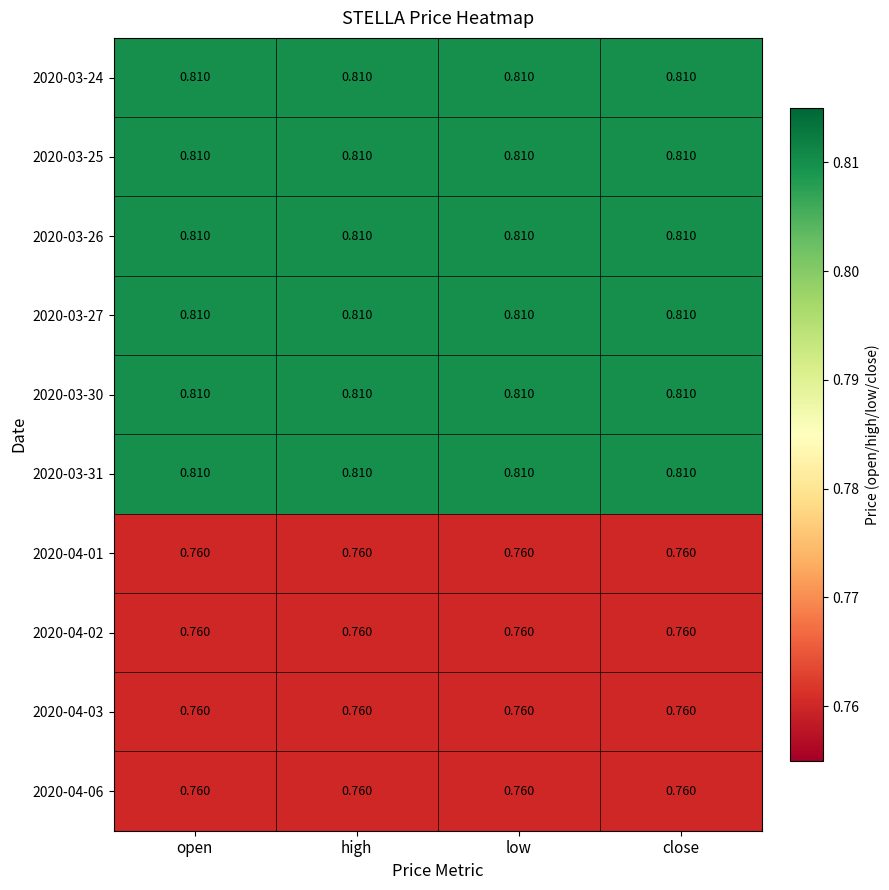

Reading left to right, list all the values displayed in this chart.

2020-03-24: open=0.8	high=0.8	low=0.8	close=0.8
2020-03-25: open=0.8	high=0.8	low=0.8	close=0.8
2020-03-26: open=0.8	high=0.8	low=0.8	close=0.8
2020-03-27: open=0.8	high=0.8	low=0.8	close=0.8
2020-03-30: open=0.8	high=0.8	low=0.8	close=0.8
2020-03-31: open=0.8	high=0.8	low=0.8	close=0.8
2020-04-01: open=0.8	high=0.8	low=0.8	close=0.8
2020-04-02: open=0.8	high=0.8	low=0.8	close=0.8
2020-04-03: open=0.8	high=0.8	low=0.8	close=0.8
2020-04-06: open=0.8	high=0.8	low=0.8	close=0.8